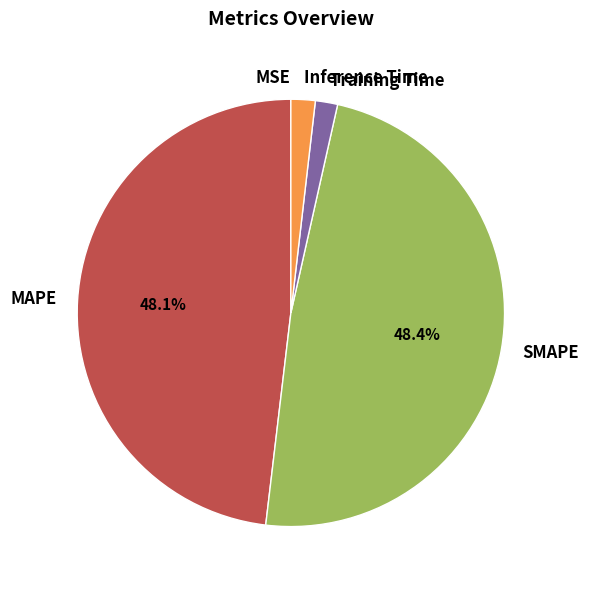

What portion of the pie excludes SMAPE?

51.6%